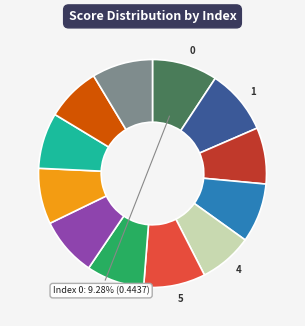

Does any single category account for the majority?

No